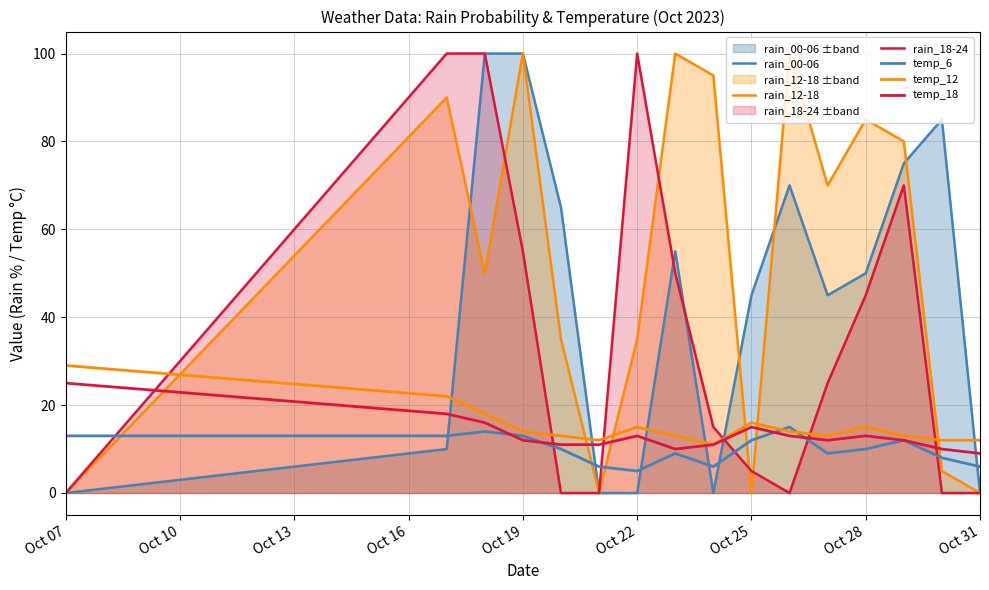

What is the sum of all rain_12-18 values?

845